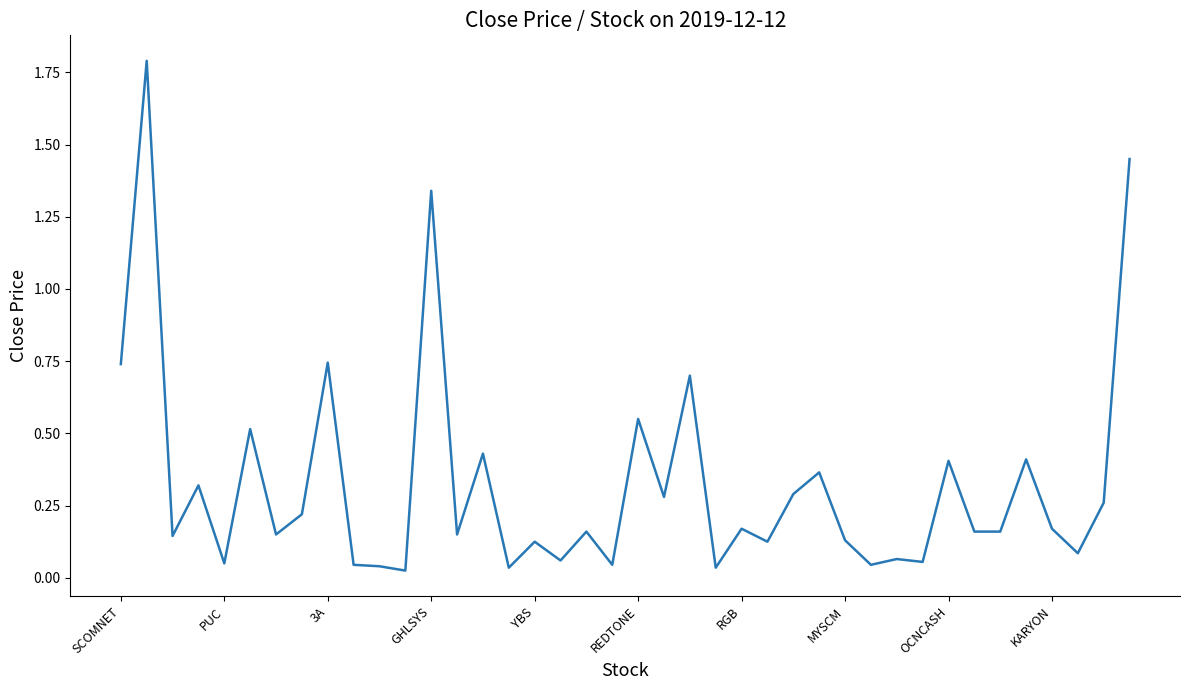

What is the maximum value shown in the chart?

1.8